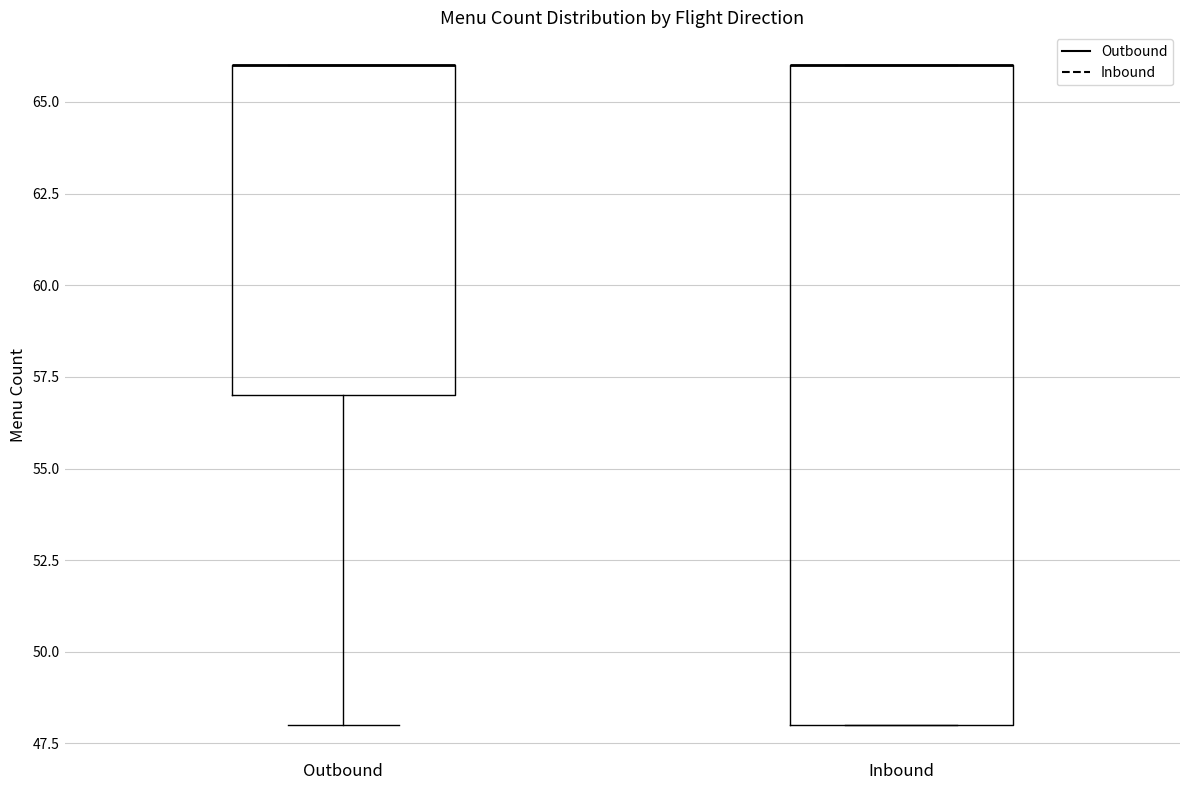

Reading left to right, transcribe this box plot: for each box, give where its median line is, the range the box spans, and where its two whiskers end, as read against the y-axis. The values are not printed on the chart, so give them approximately, as read against the axis.

Outbound: median 66 (drawn on the box's upper edge), box 57 to 66, whiskers 48 to 66
Inbound: median 66 (drawn on the box's upper edge), box 48 to 66, whiskers 48 to 66